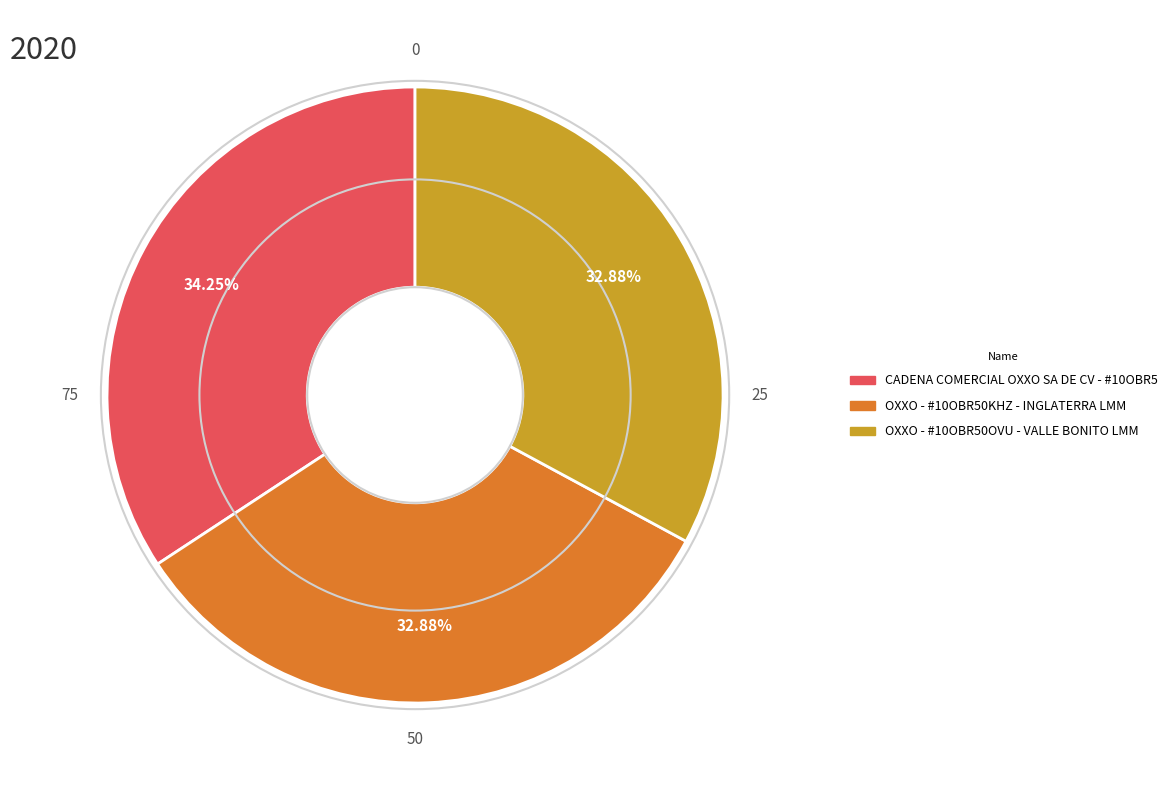

How many slices are in this pie chart?

3